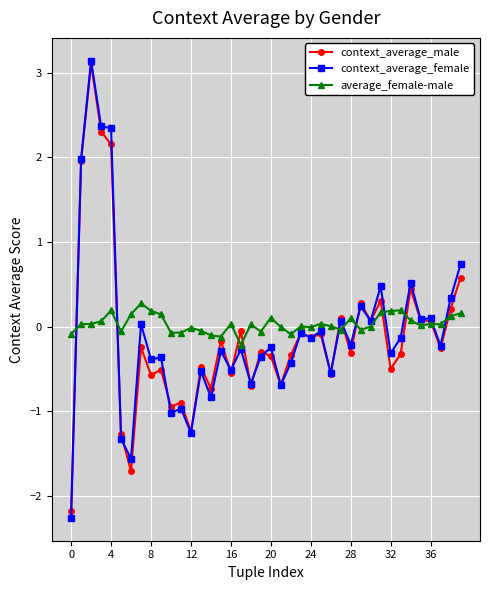

How many times do average_female-male and context_average_female cross each other?

9